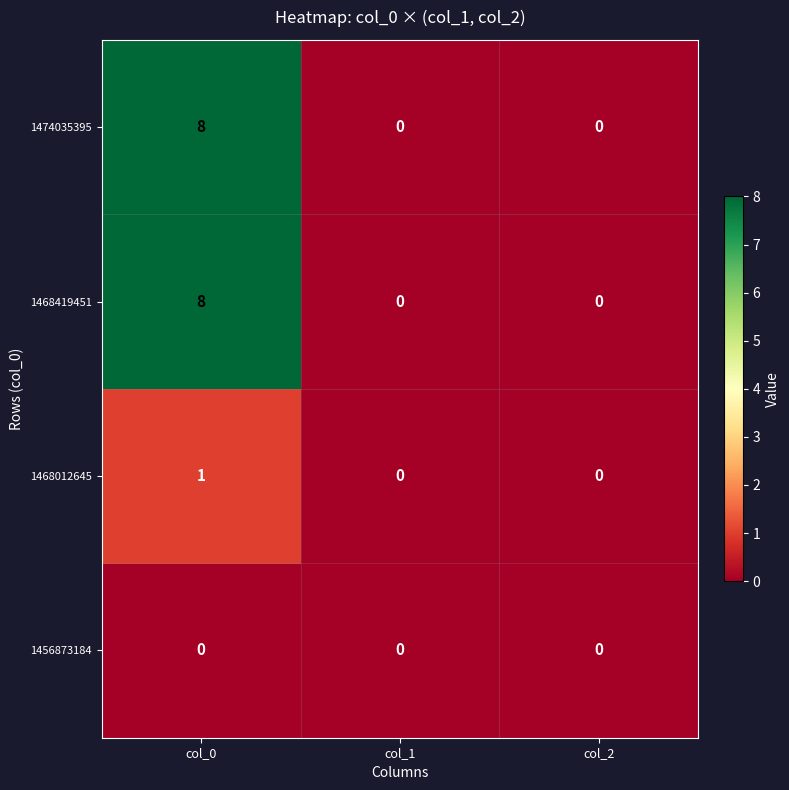

Is it true that 1468012645 equals -1 at col_2?

False